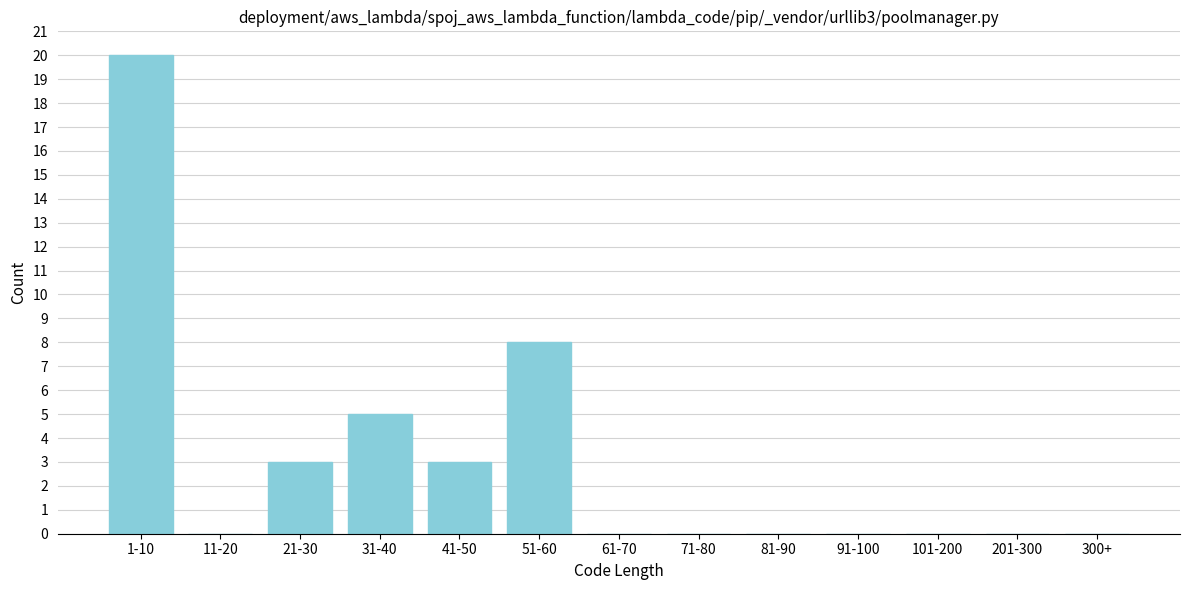

Reading right to left, what are all the values shown in this chart?

300+=0	201-300=0	101-200=0	91-100=0	81-90=0	71-80=0	61-70=0	51-60=8	41-50=3	31-40=5	21-30=3	11-20=0	1-10=20